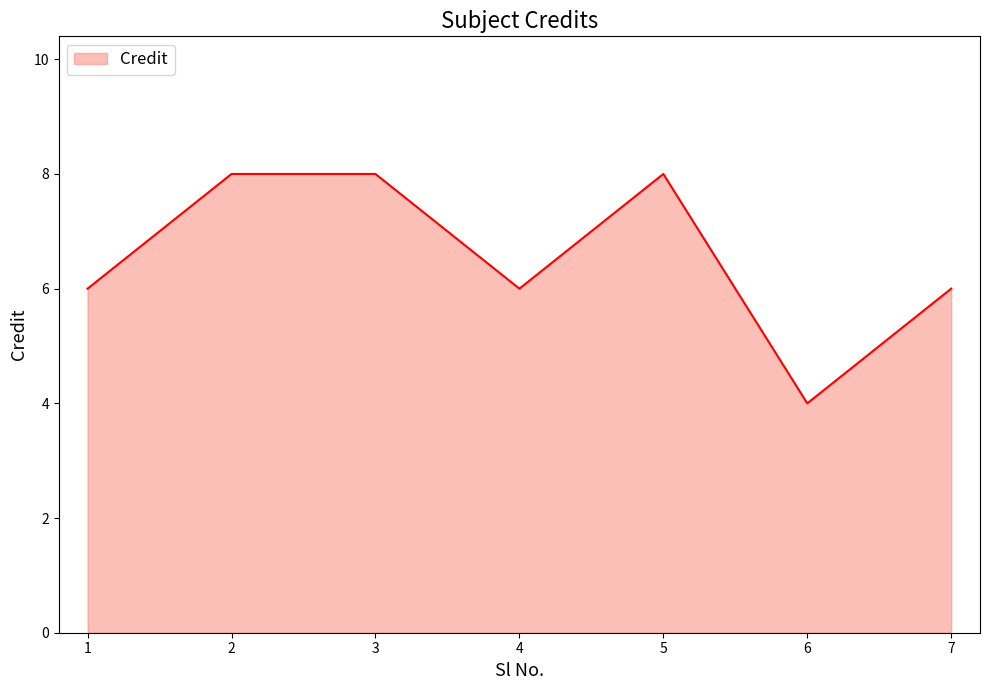

The chart shows a value of 3 at 3. True or false?

False